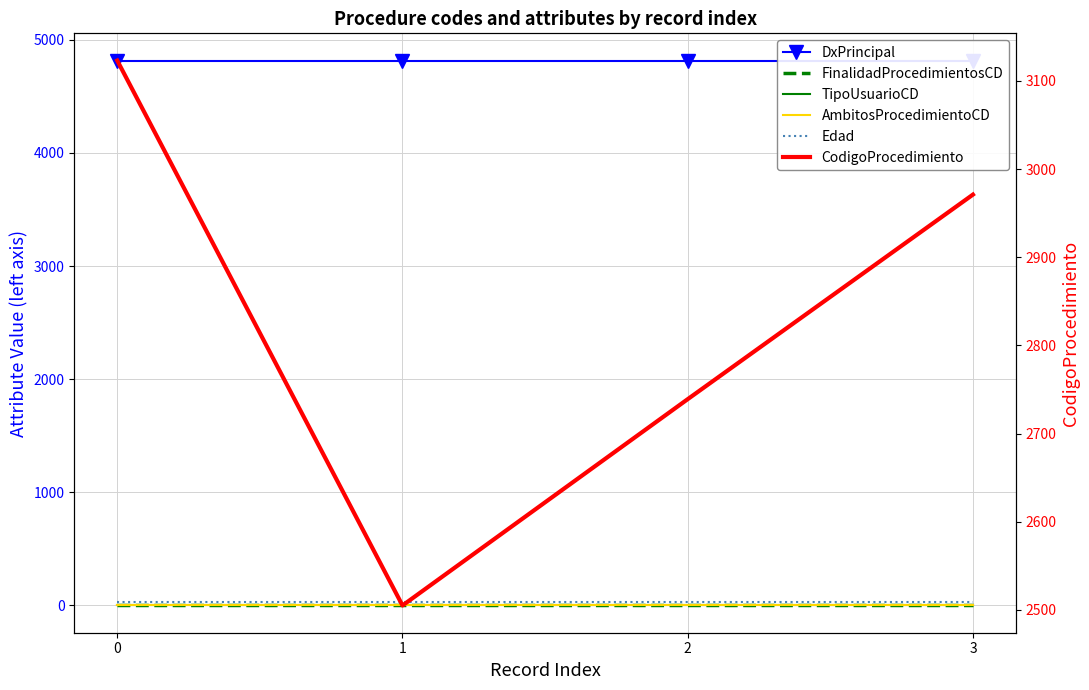

True or false: TipoUsuarioCD and Edad cross at least once.

False